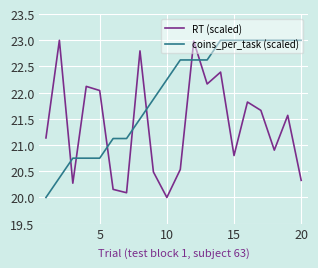

Which series has the largest total across all categories?

coins_per_task (scaled)